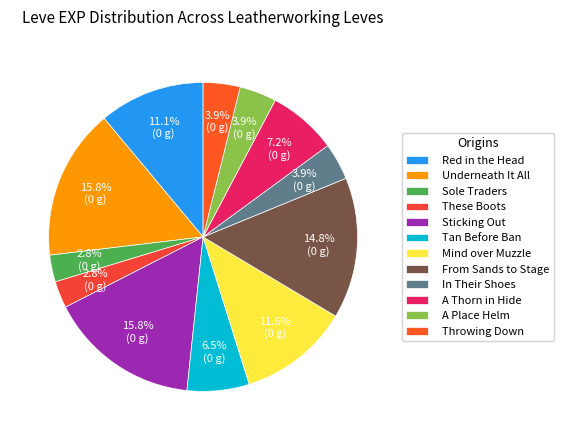

Is Throwing Down the majority of the pie?

No